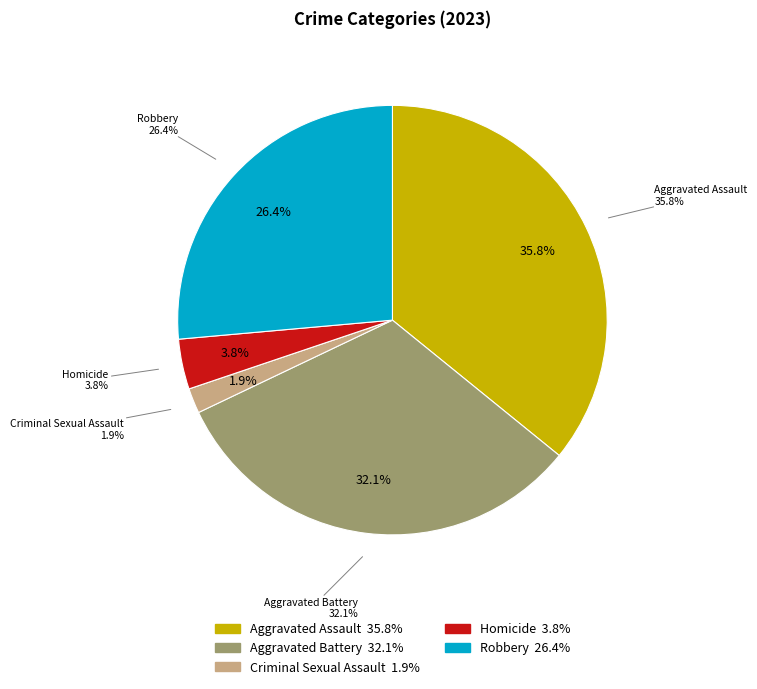

How much of the chart is everything except Criminal Sexual Assault?

98.1%